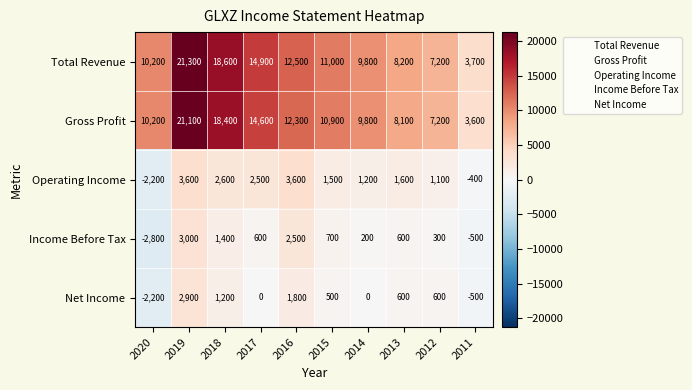

What is the difference between the Income Before Tax values at 2018 and 2013?

800